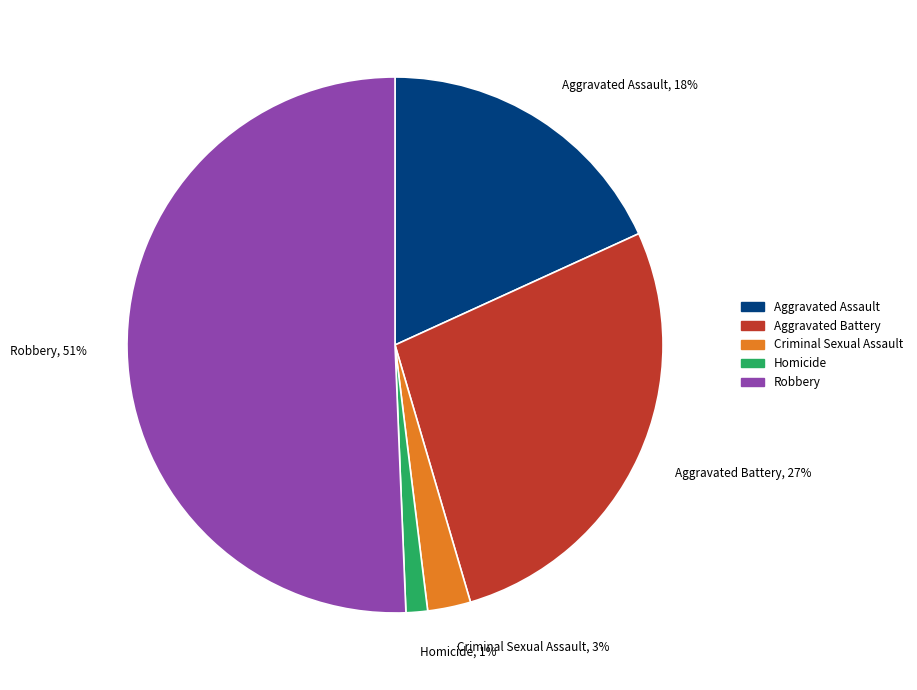

How many segments does this pie chart have?

5